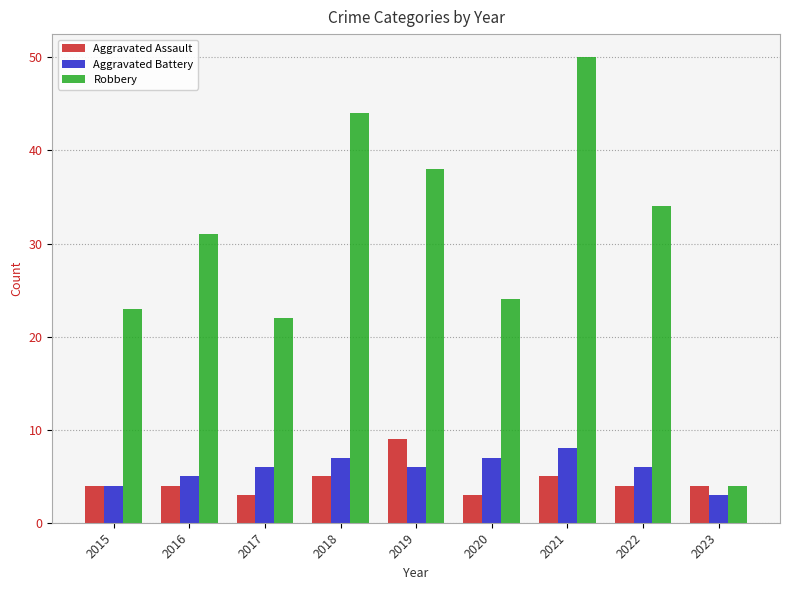

At which label is Aggravated Battery closest to 5?

2016